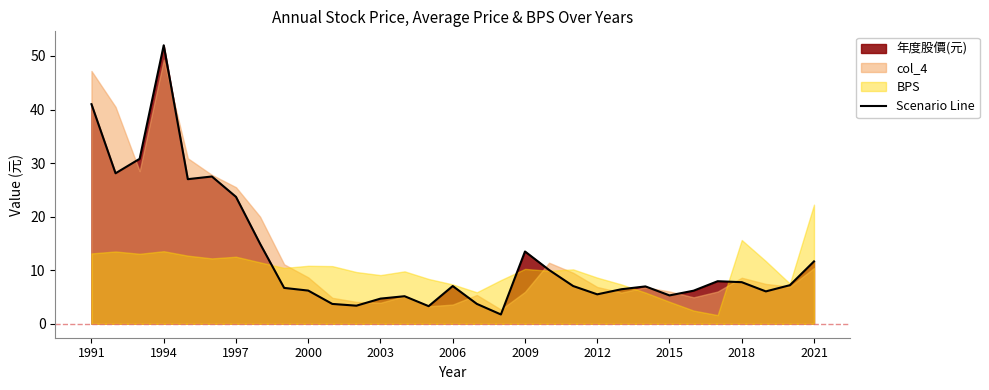

What is the minimum value for Scenario Line?

1.7